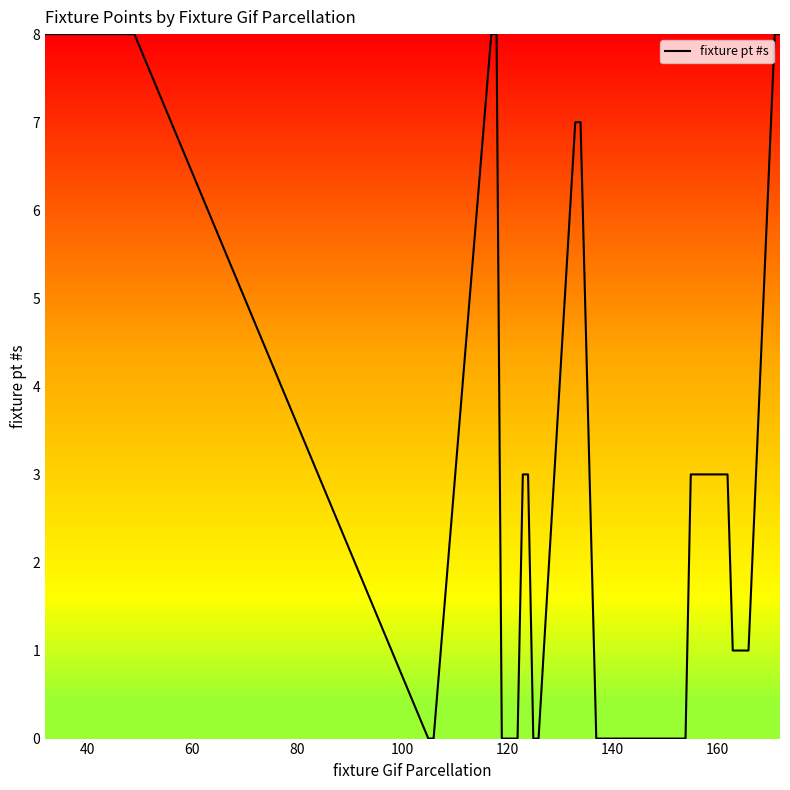

What is the maximum value shown in the chart?

8